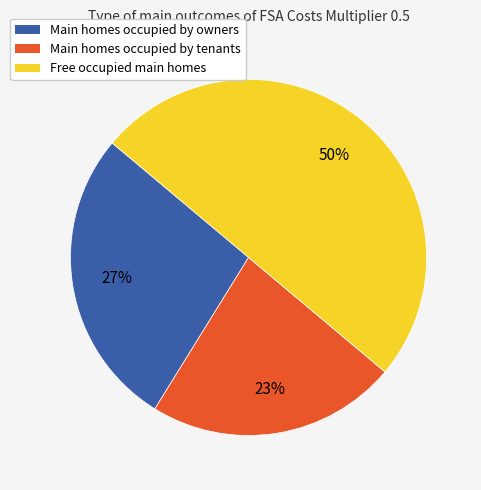

To the nearest percent, what is the difference between the largest and smallest slice percentages?

27%